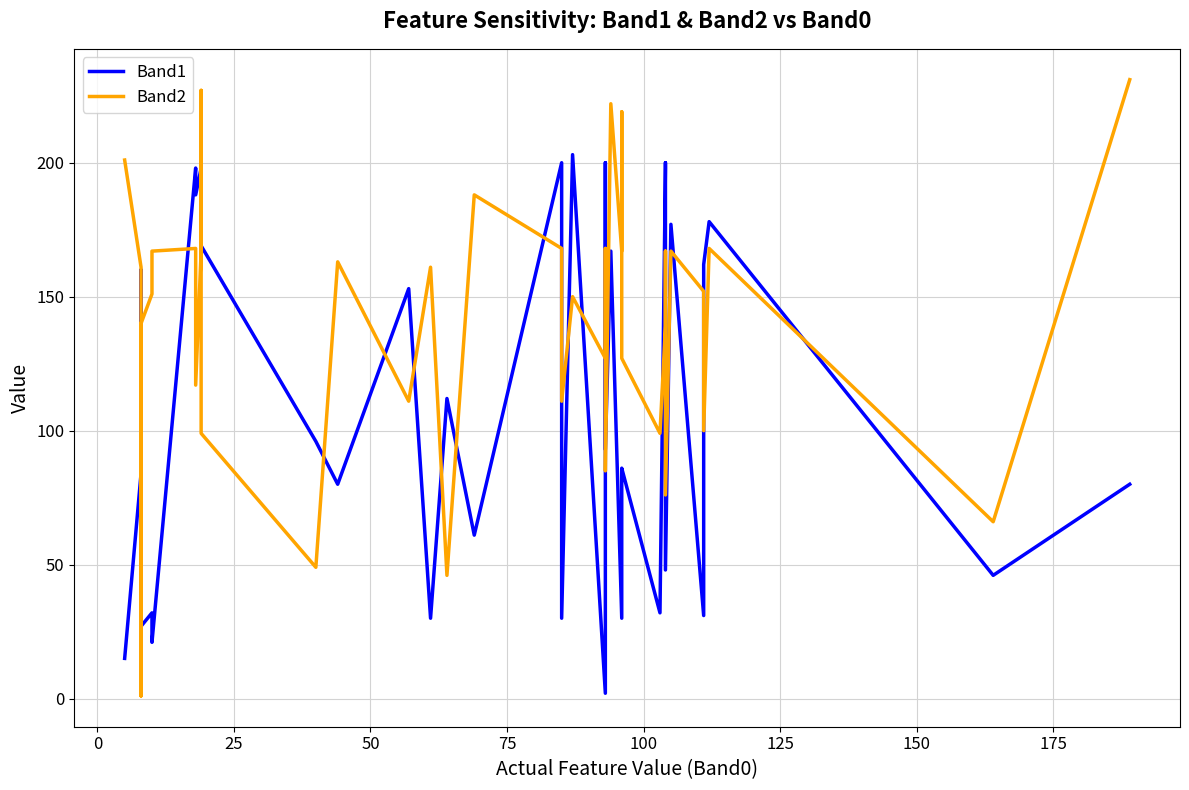

How many interior local peaks does the Band1 series have?

12